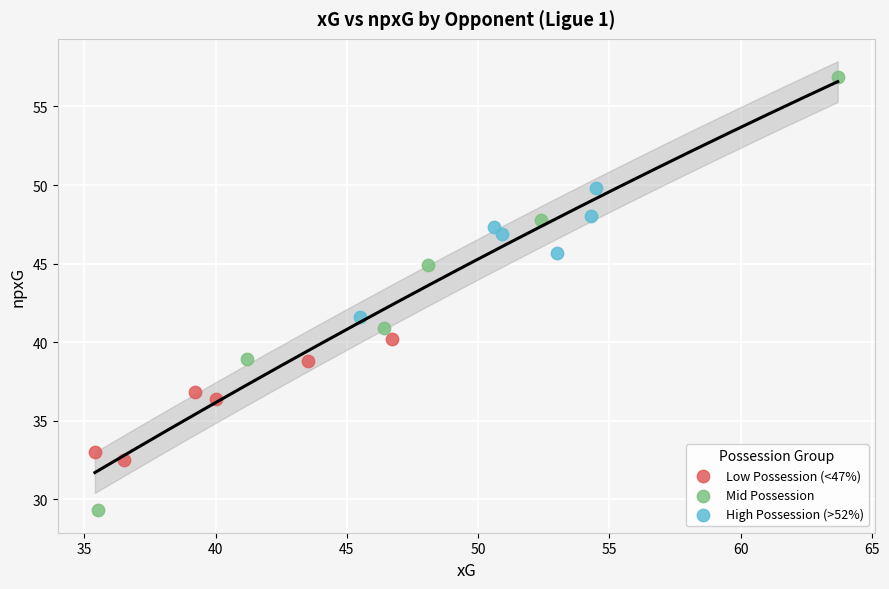

Which series contains the highest Y value?

Mid Possession